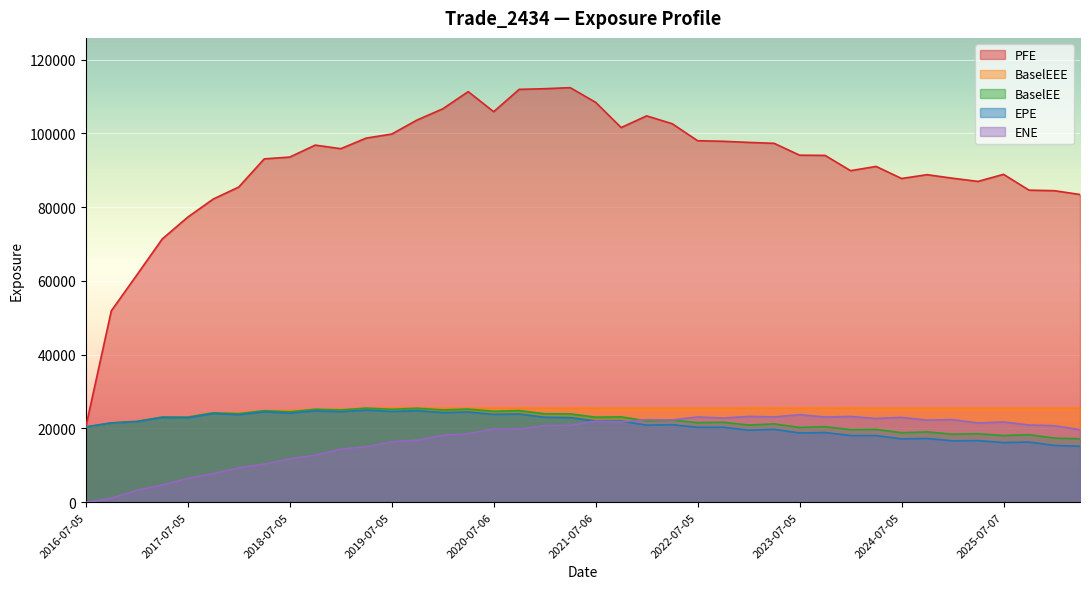

The BaselEE series shows 31834.5 at 2022-01-05. True or false?

False